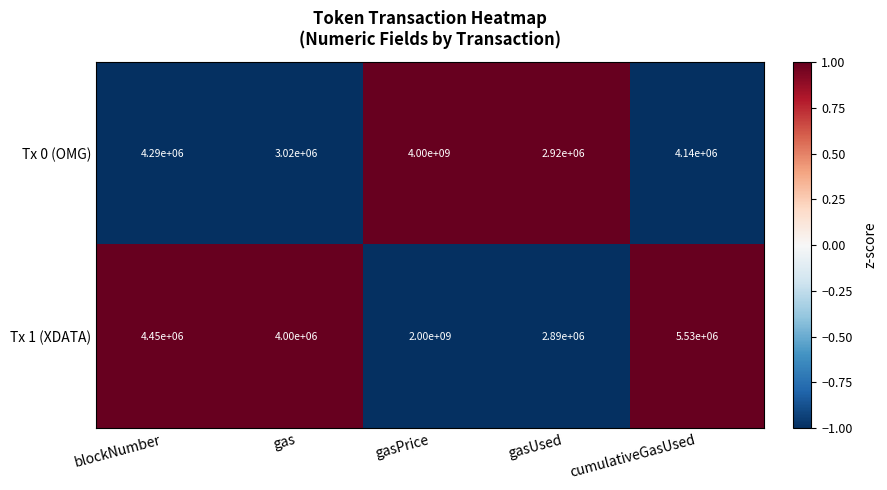

What is the spread (max minus min) of values at gasUsed?

30000